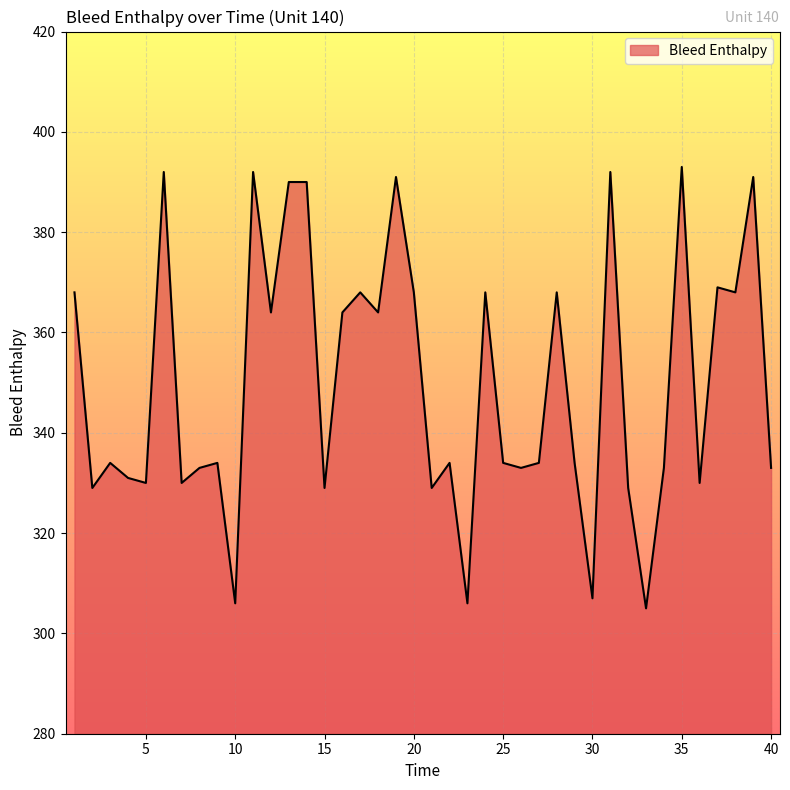

What is the smallest value displayed?

305